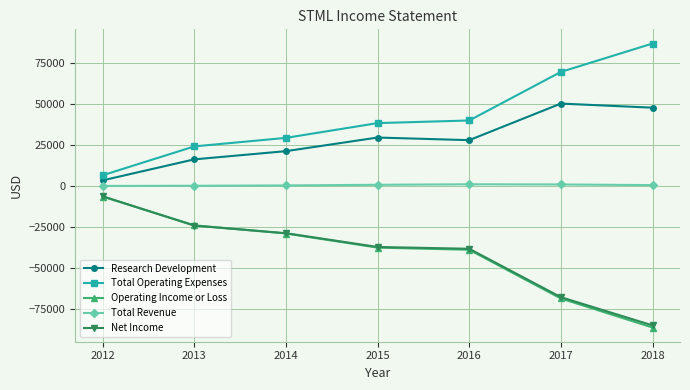

What is the difference between the maximum and minimum values in the Total Operating Expenses series?

80300